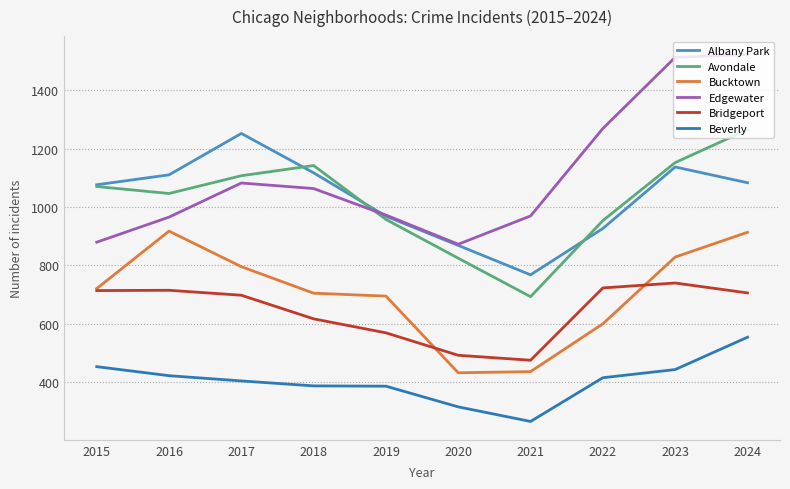

List the labels in order of Bridgeport value, smallest first.

2021, 2020, 2019, 2018, 2017, 2024, 2015, 2016, 2022, 2023